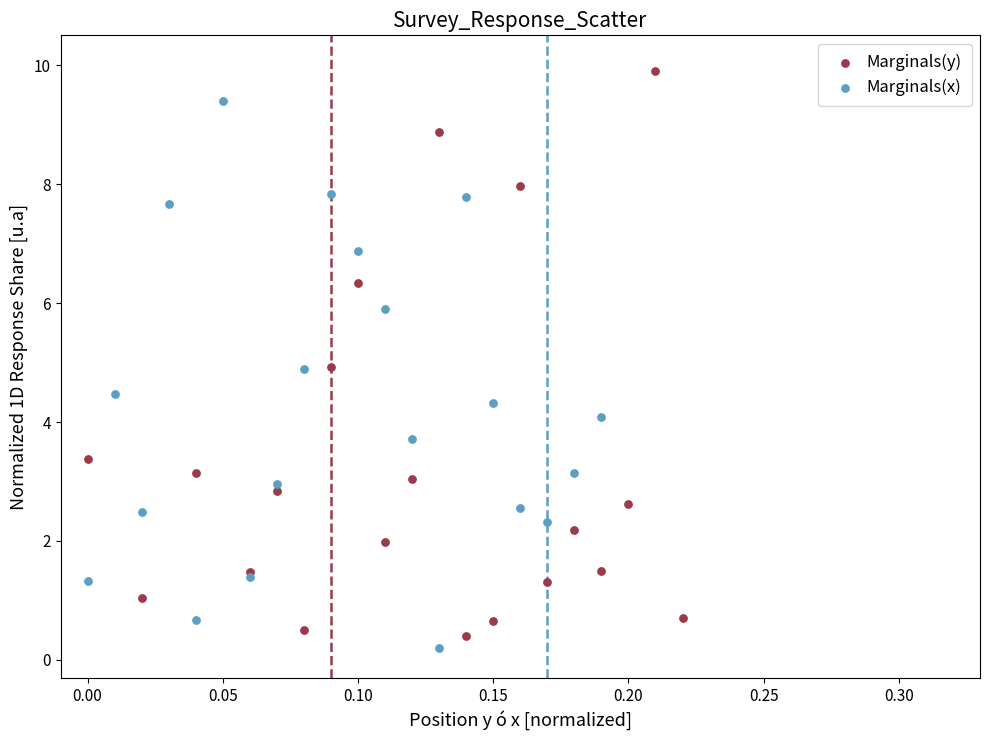

Which series reaches the maximum Y coordinate?

Marginals(y)